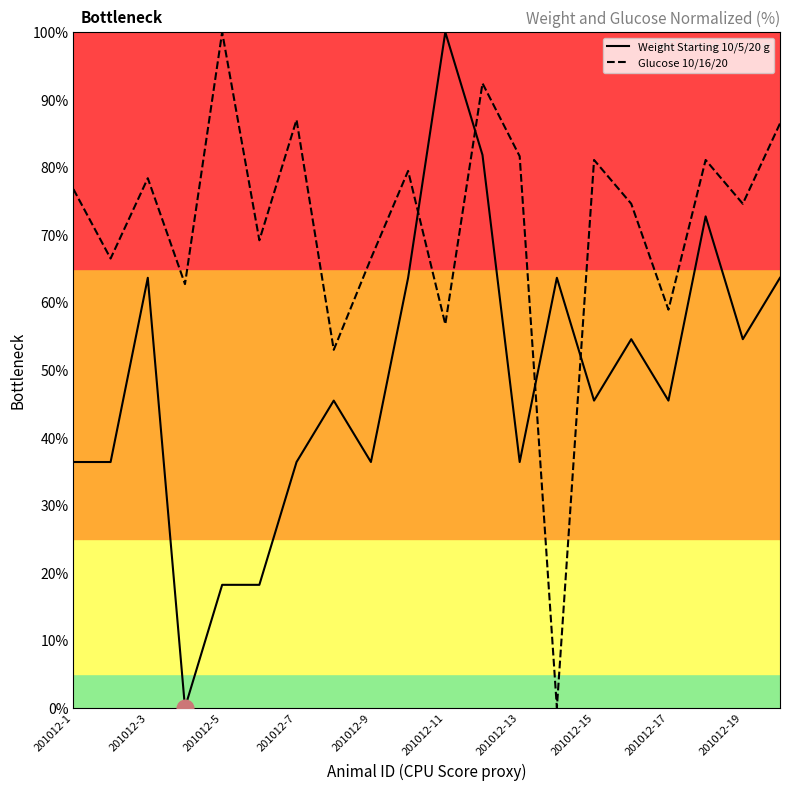

Rank the series by their average value, from highest to lowest.

Glucose 10/16/20, Weight Starting 10/5/20 g